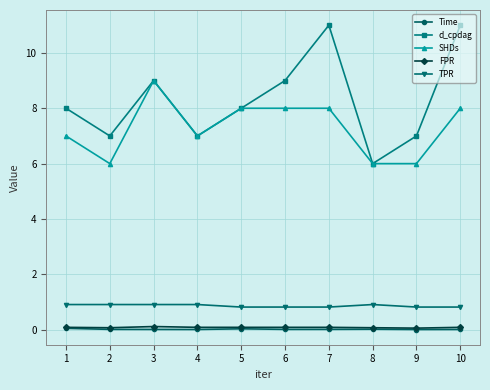

Is the value of TPR at 4 greater than the value of SHDs at 3?

No